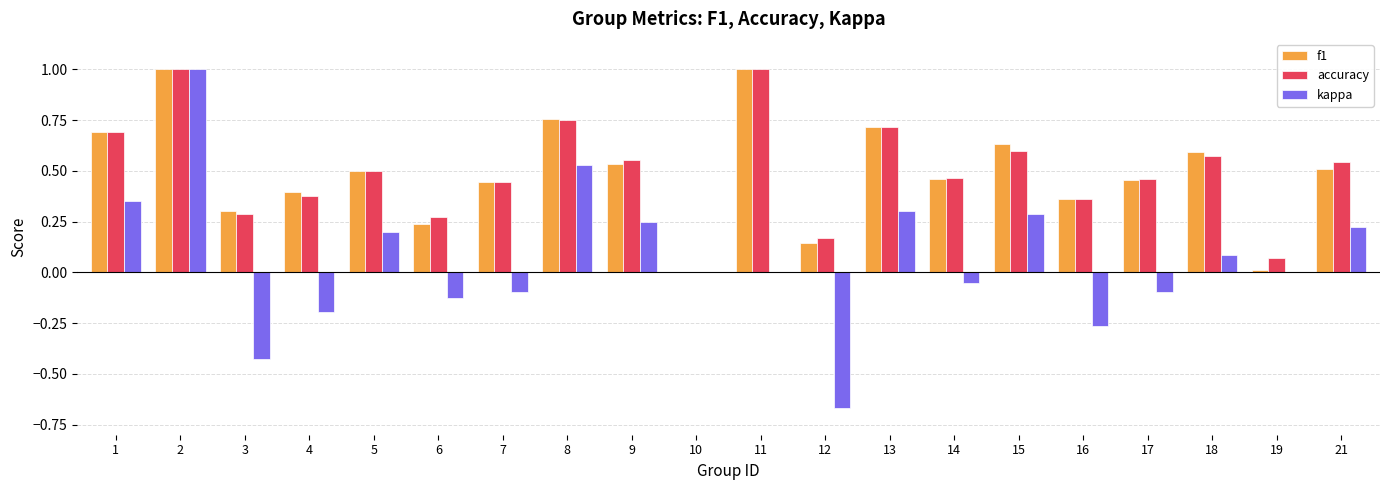

How many values in the f1 series exceed 0?

19